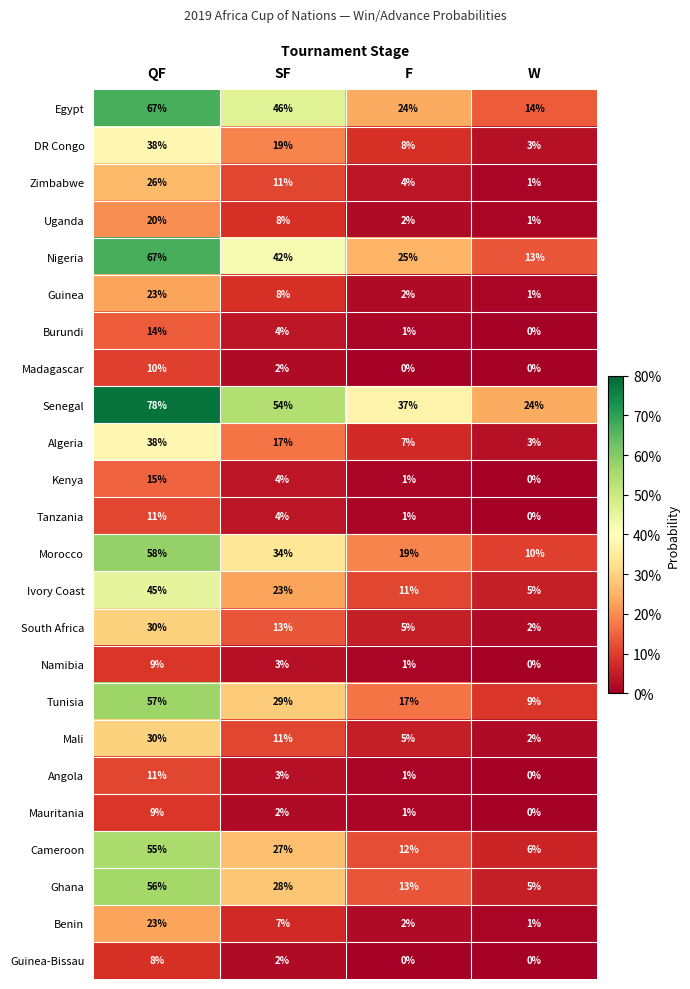

True or false: Mali has a value of 11 at SF.

True